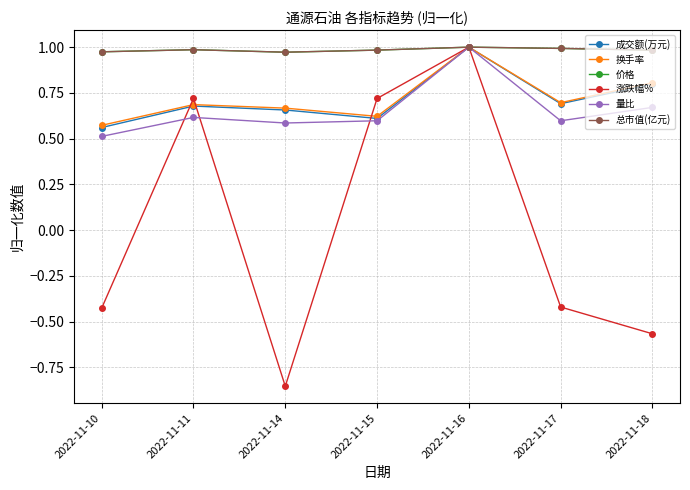

What is the sum of the 换手率 values at 2022-11-10 and 2022-11-17?

1.3